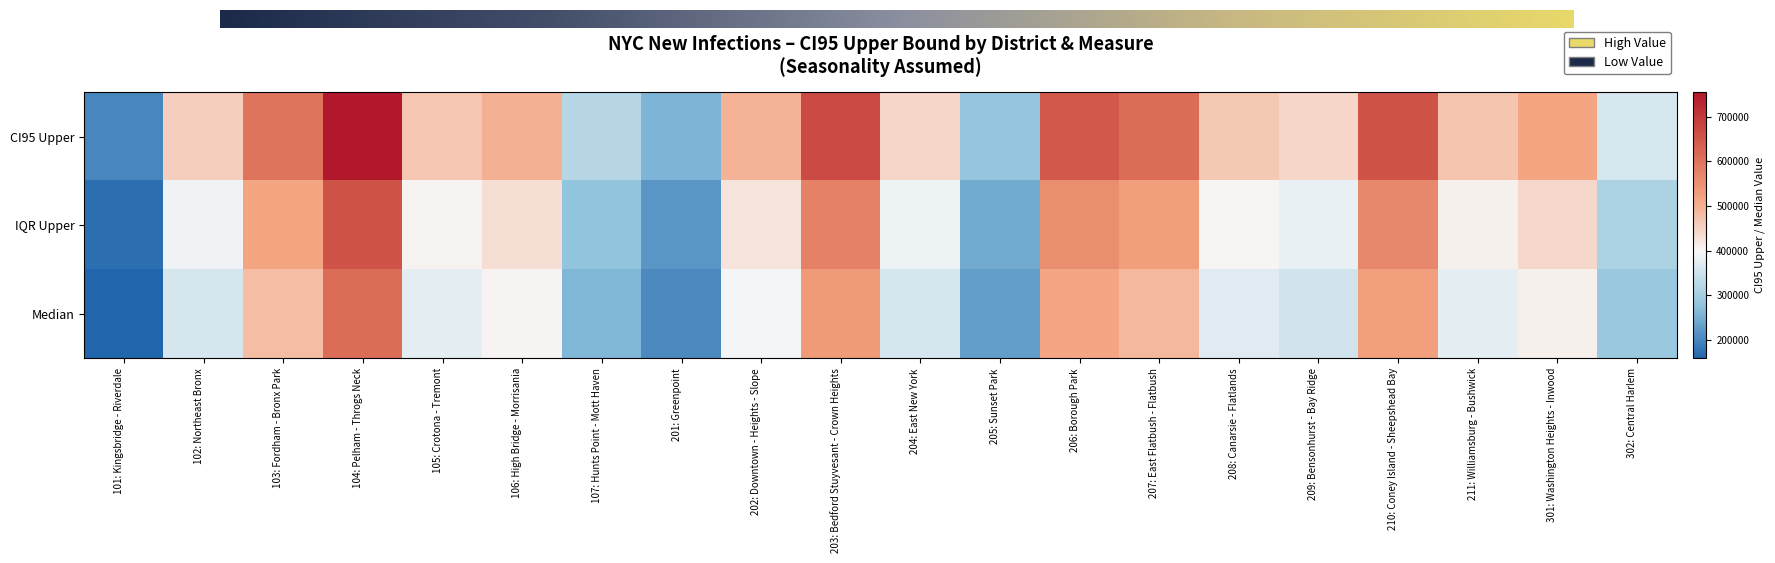

What is the maximum value shown in the chart?

755266